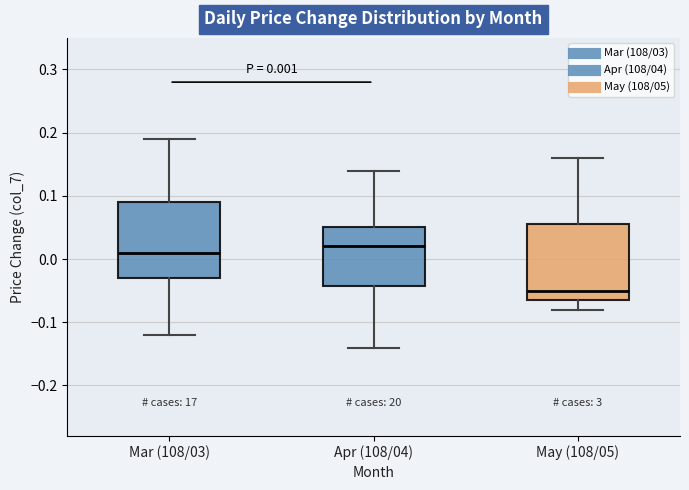

Which box has the lowest median line?

May (108/05)